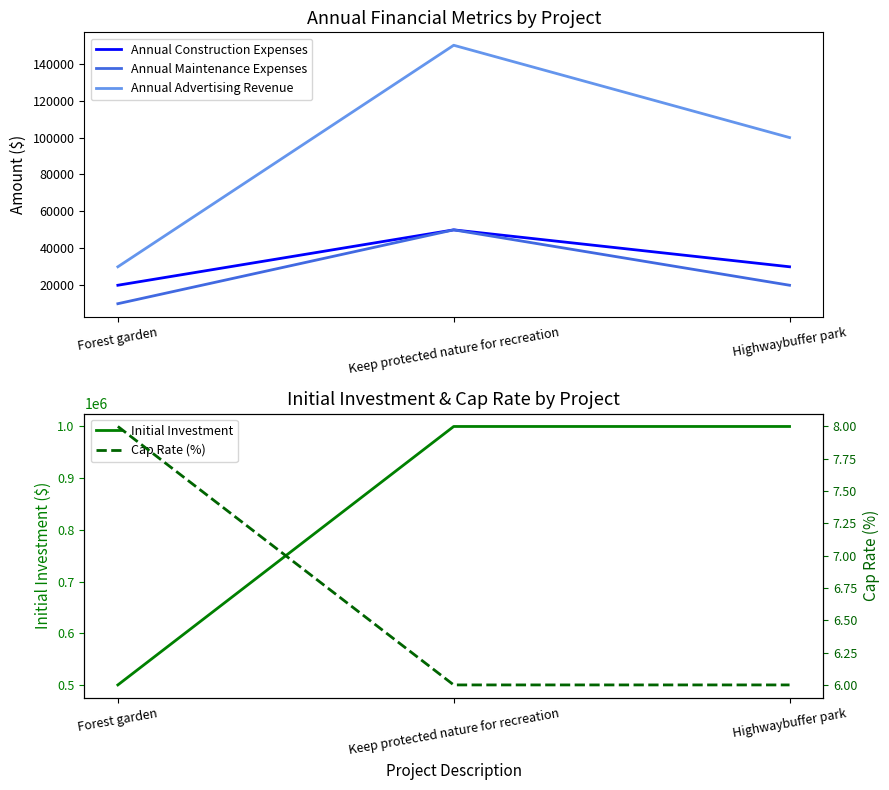

What is the difference between the Annual Advertising Revenue values at Highwaybuffer park and Forest garden?

70000